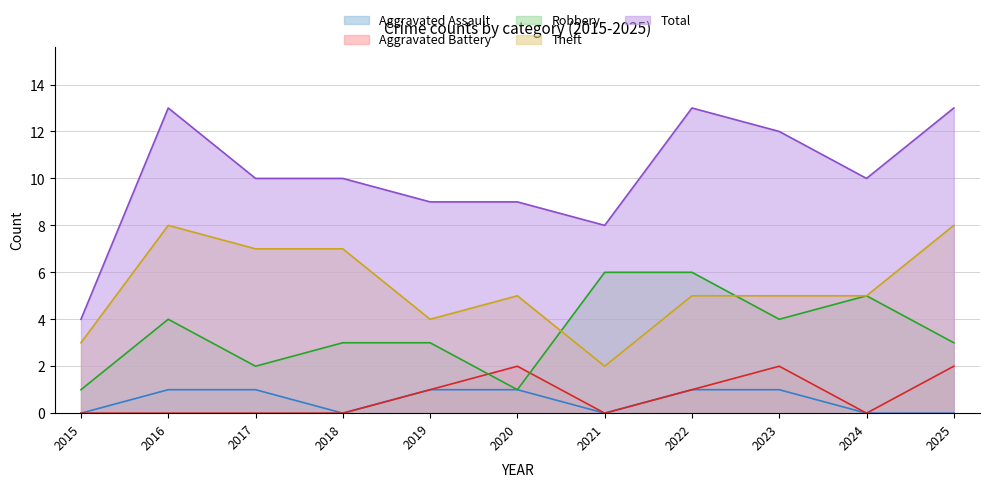

List the labels in order of Total value, largest first.

2016, 2022, 2025, 2023, 2017, 2018, 2024, 2019, 2020, 2021, 2015